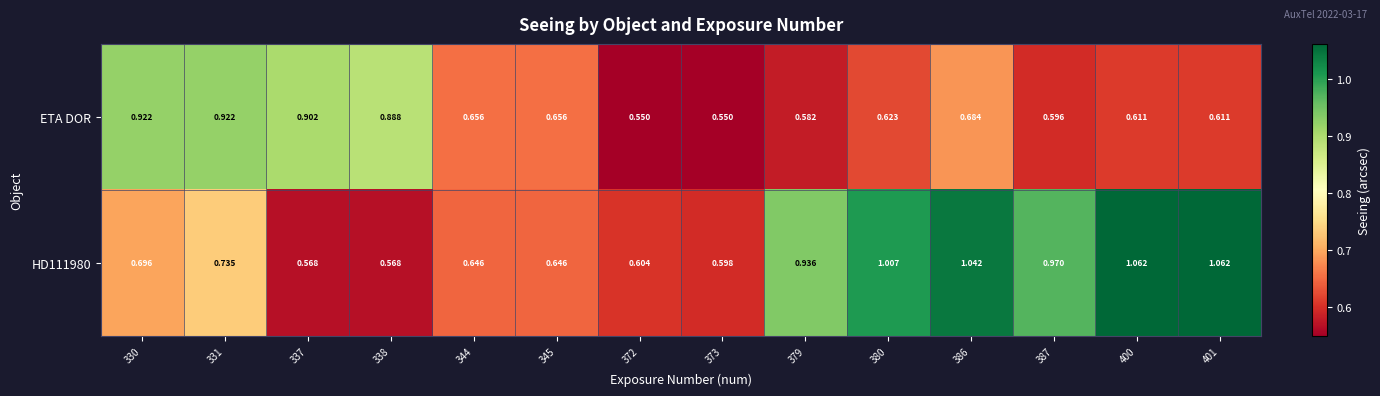

Is the value of ETA DOR at 345 greater than the value of HD111980 at 331?

No